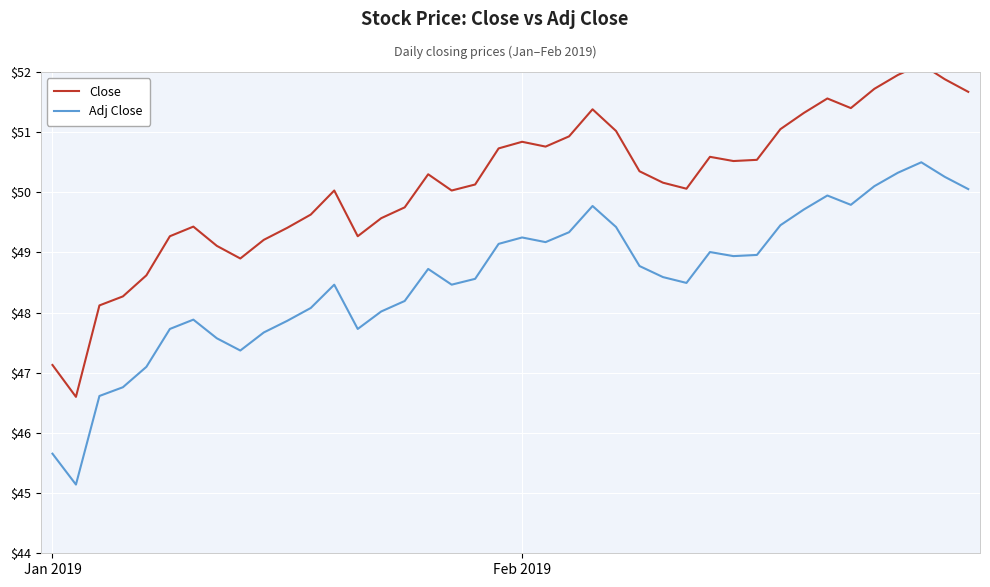

Reading left to right, what are all the values shown in this chart?

Close: 47.1	46.6	48.1	48.3	48.6	49.3	49.4	49.1	48.9	49.2	49.4	49.6	50.0	49.3	49.6	49.8	50.3	50.0	50.1	50.7	50.8	50.8	50.9	51.4	51.0	50.3	50.2	50.1	50.6	50.5	50.5	51.0	51.3	51.6	51.4	51.7	52.0	52.1	51.9	51.7
Adj Close: 45.7	45.1	46.6	46.8	47.1	47.7	47.9	47.6	47.4	47.7	47.9	48.1	48.5	47.7	48.0	48.2	48.7	48.5	48.6	49.1	49.2	49.2	49.3	49.8	49.4	48.8	48.6	48.5	49.0	48.9	49.0	49.5	49.7	49.9	49.8	50.1	50.3	50.5	50.3	50.1